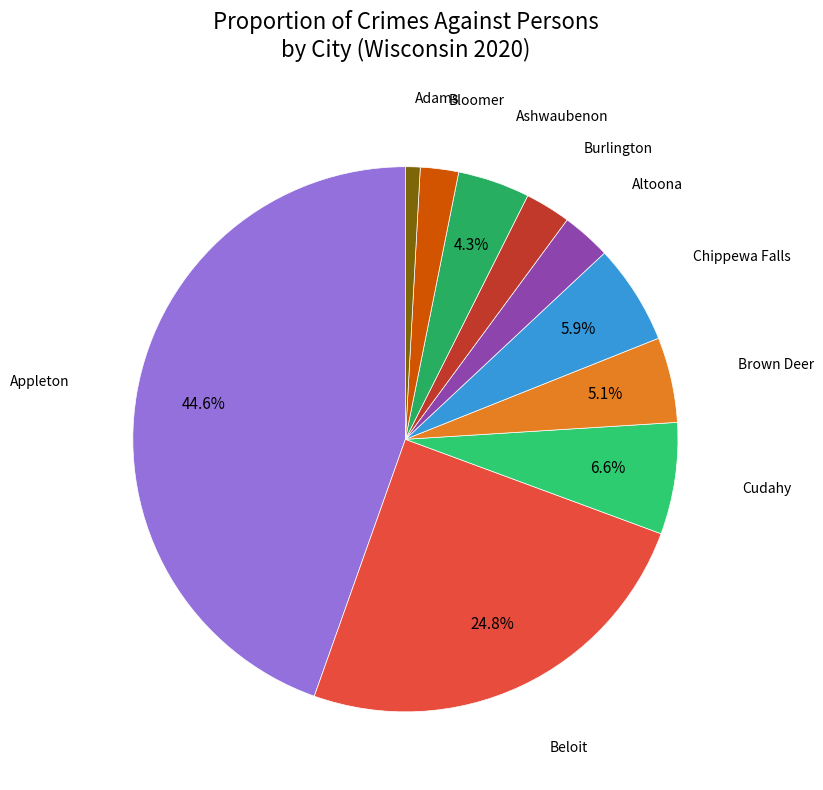

Is Chippewa Falls the majority of the pie?

No